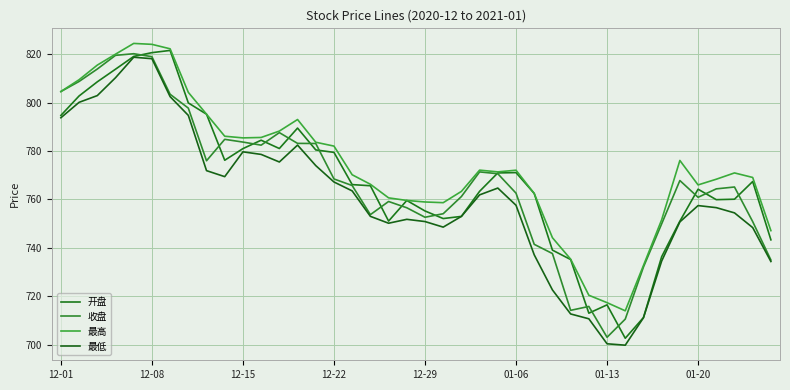

What is the value of the 开盘 point at the 11th from the left?

781.0